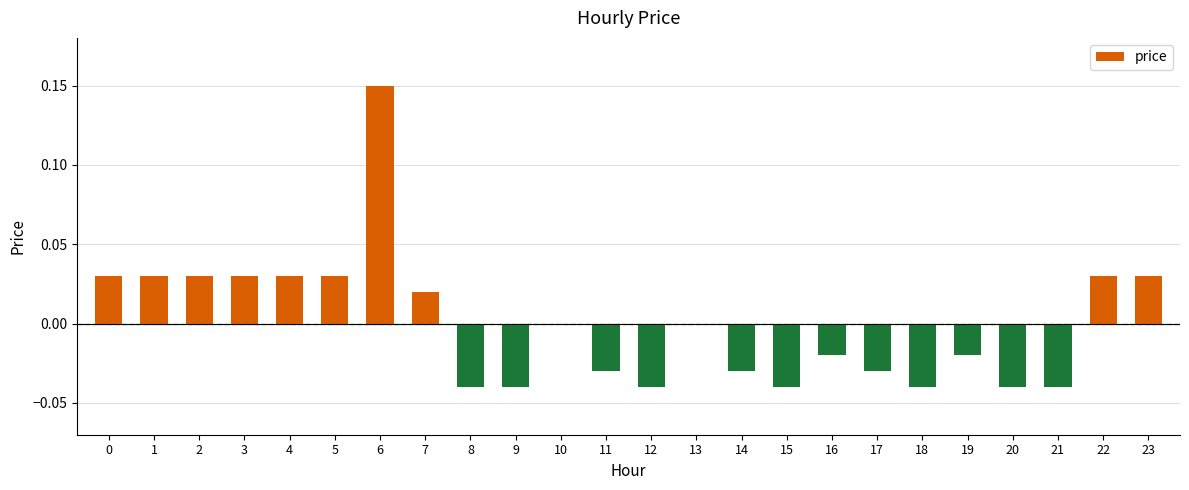

How many values are between 0 and 1?

12